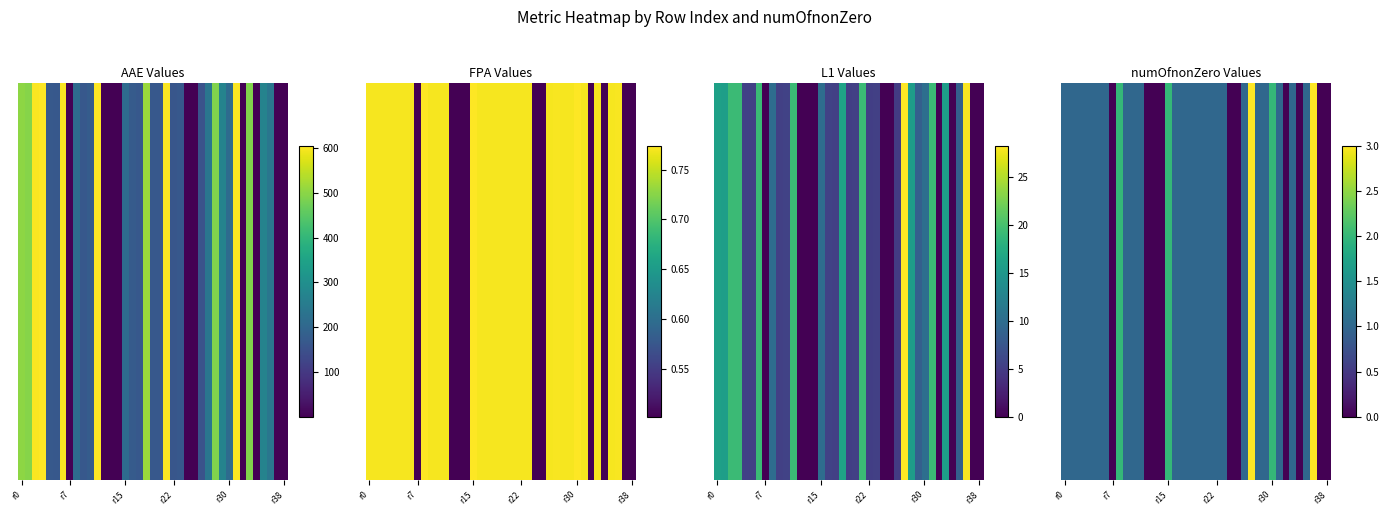

How many data points are above 1?

5